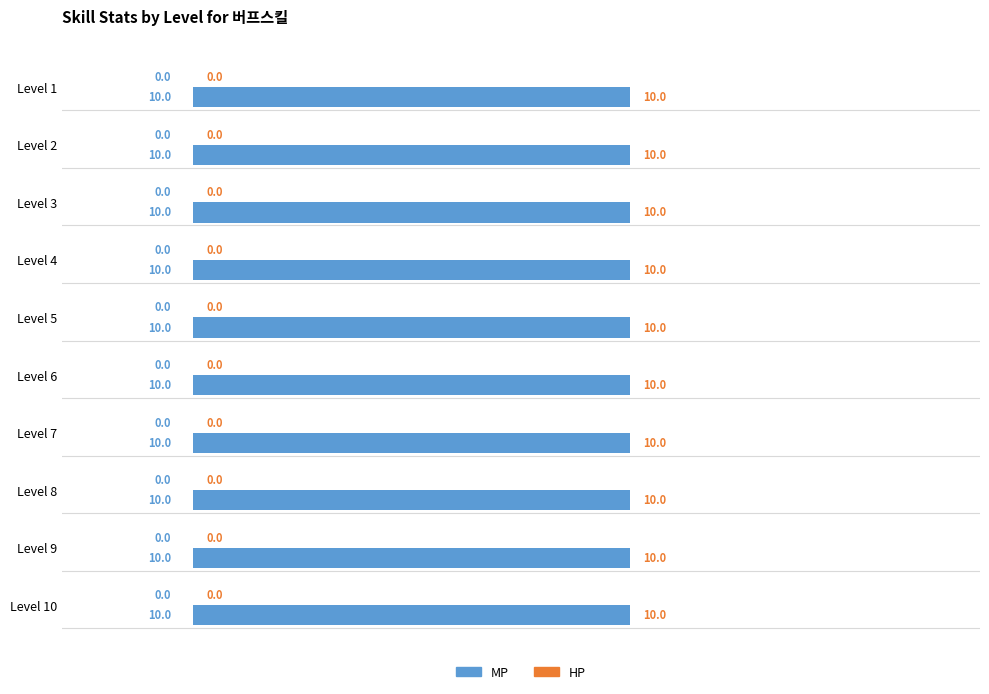

What are all the series names shown in the legend?

MP, HP